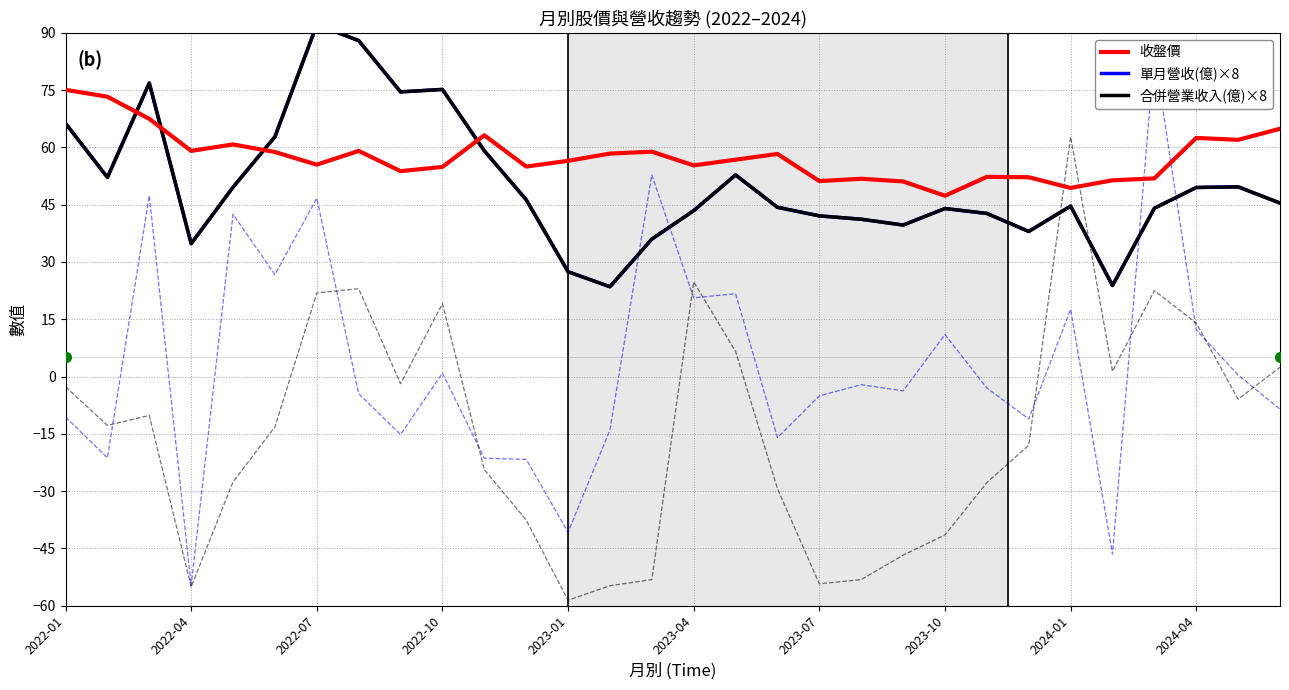

Which series has the largest total across all categories?

收盤價